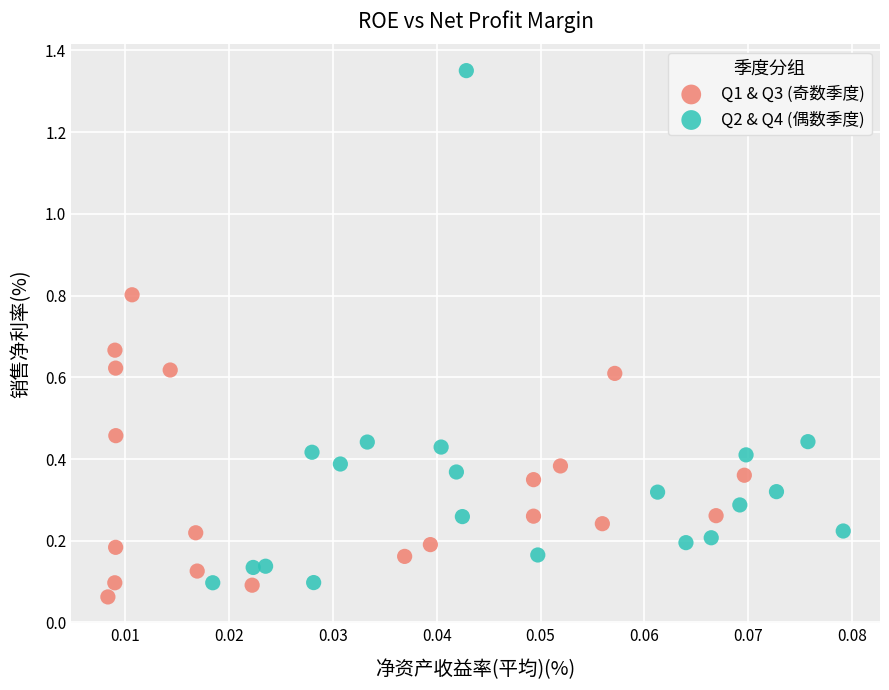

Which series reaches the minimum Y coordinate?

Q1 & Q3 (奇数季度)